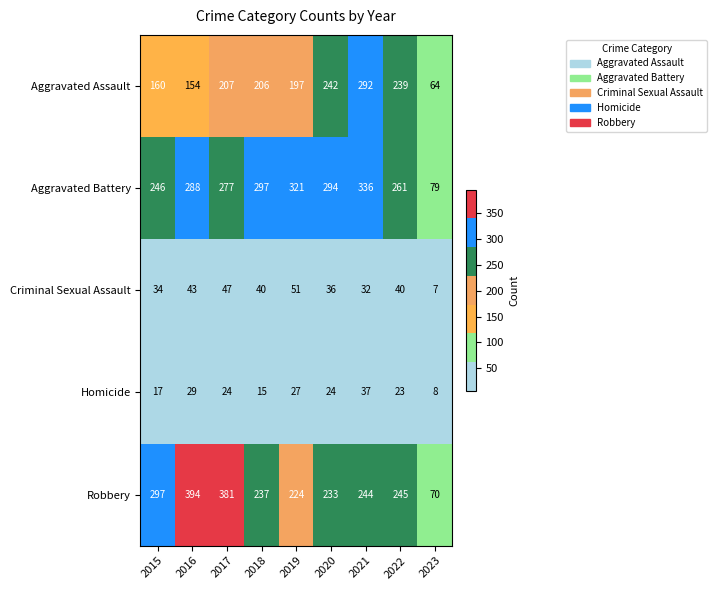

The Robbery series shows 237 at 2018. True or false?

True